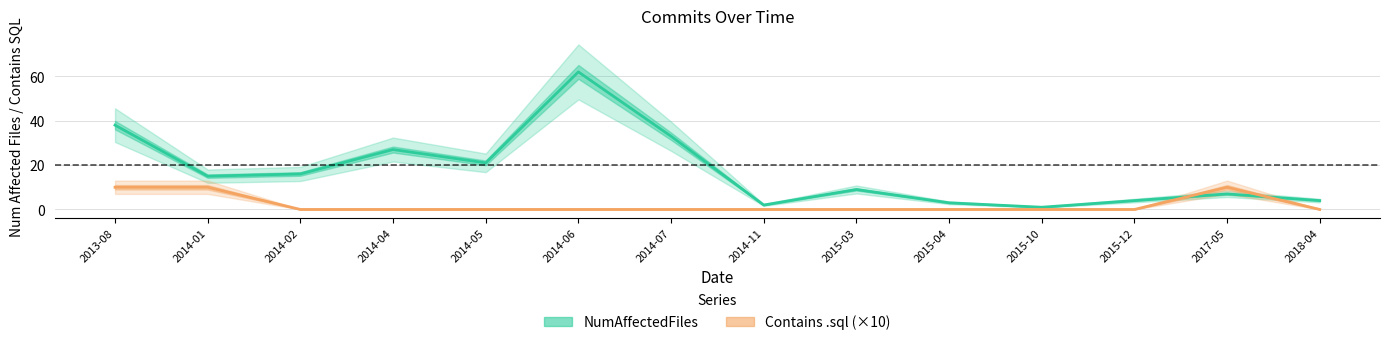

Reading left to right, extract all data points from this chart.

NumAffectedFiles: 38	15	16	27	21	62	33	2	9	3	1	4	7	4
Contains .sql (×10): 10	10	0	0	0	0	0	0	0	0	0	0	10	0